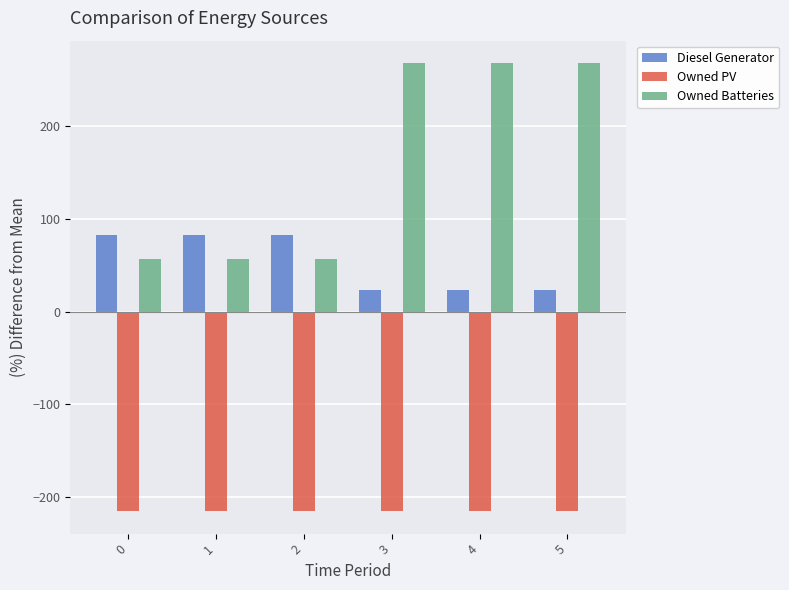

How many bars are there in each group?

3